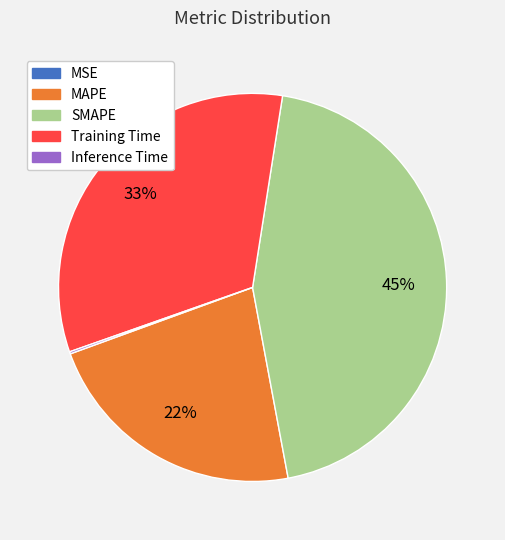

True or false: Training Time accounts for 33% of the total.

True